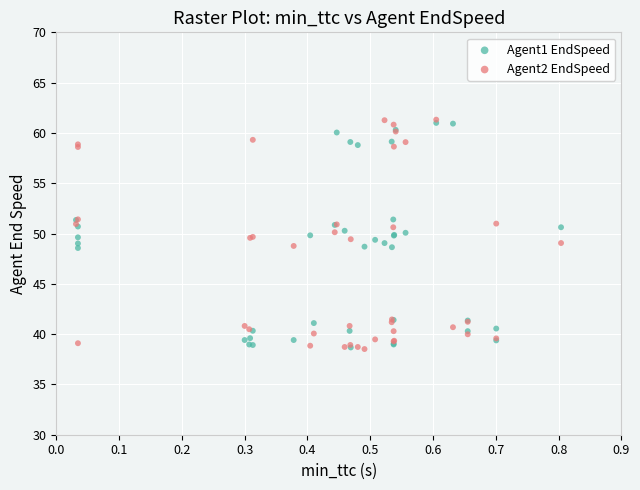

Which series has the widest spread of Y values?

Agent2 EndSpeed